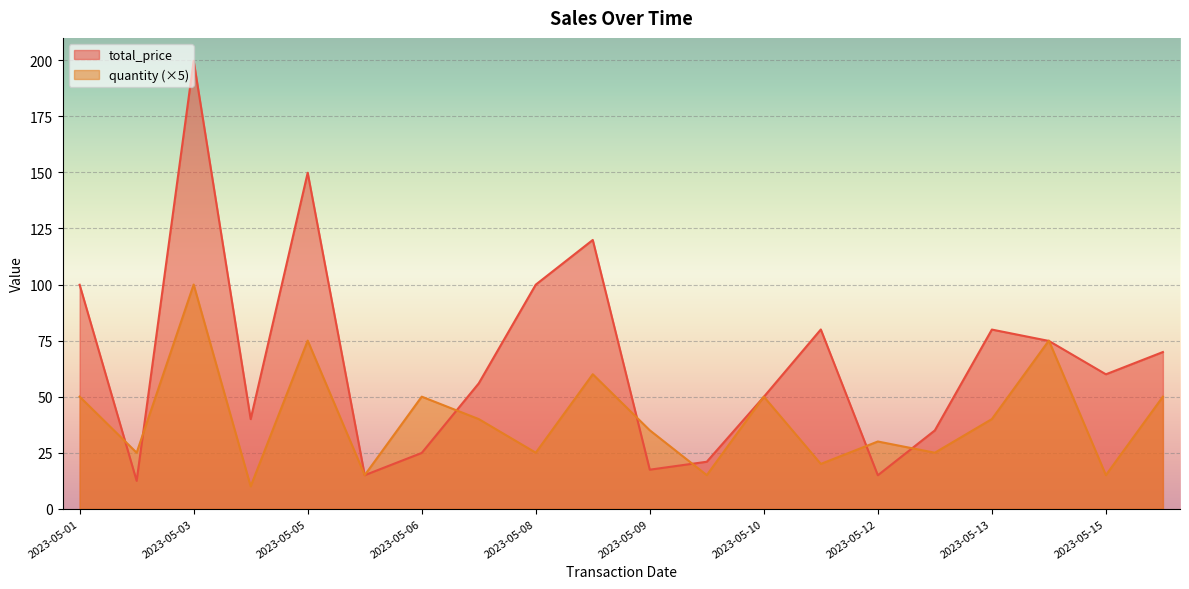

Rank the series by their maximum value, from highest to lowest.

total_price, quantity (×5)